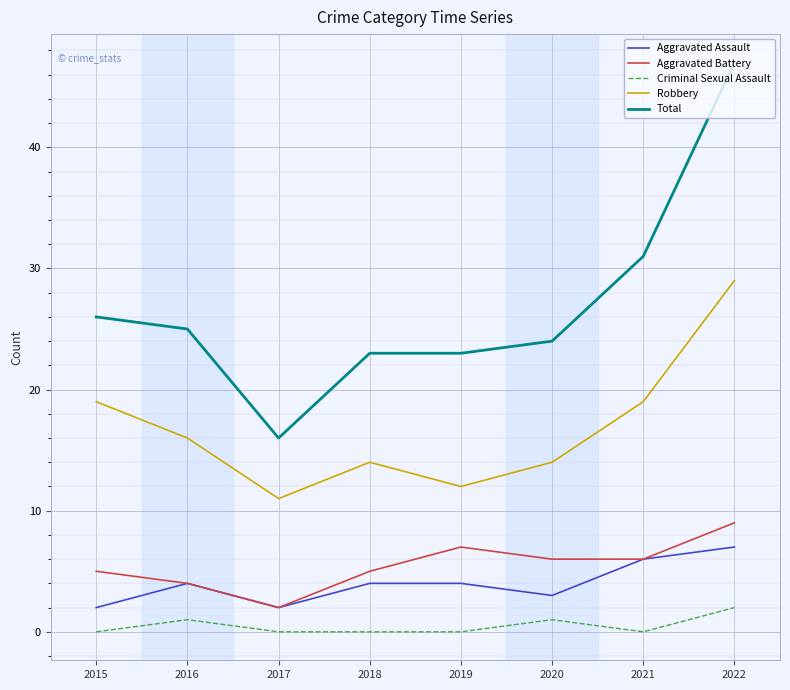

What is the maximum value shown in the chart?

47